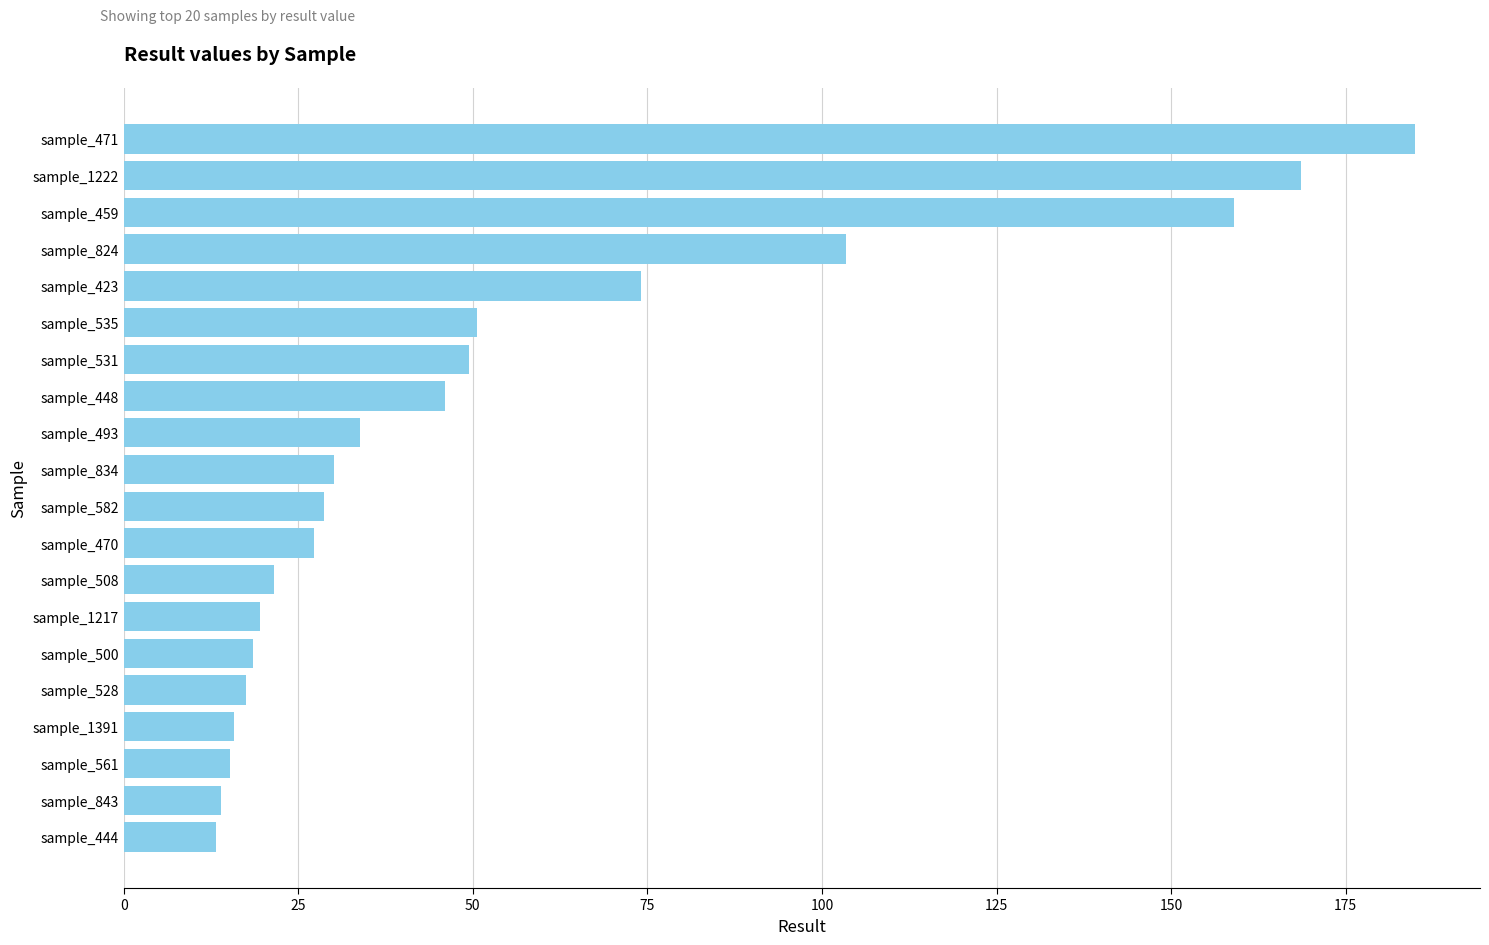

Which category has the highest value across all series?

sample_471